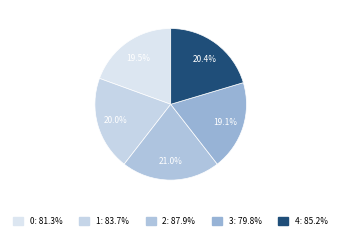

Is there any slice that represents more than half of the pie?

No